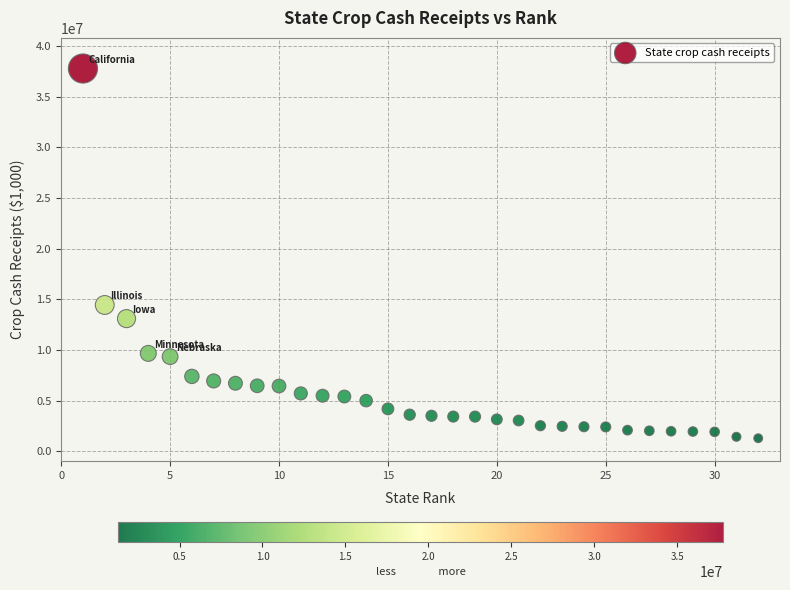

What Y value in the scatter plot is closest to 19534039?

14440931